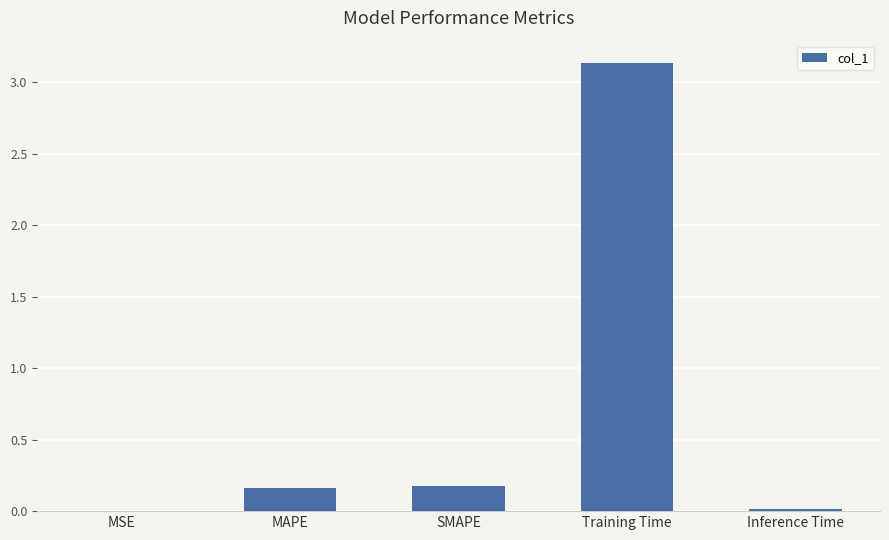

Which has a higher value, Training Time or SMAPE?

Training Time